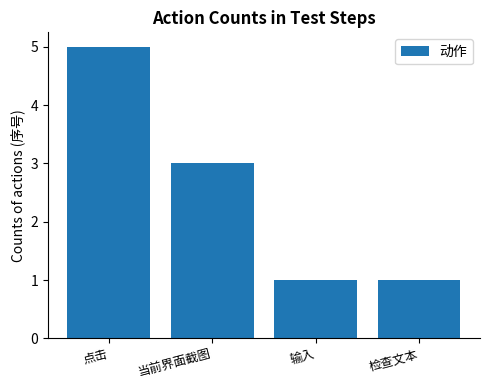

Approximately how many times larger is the value at 点击 compared to 输入?

5.0